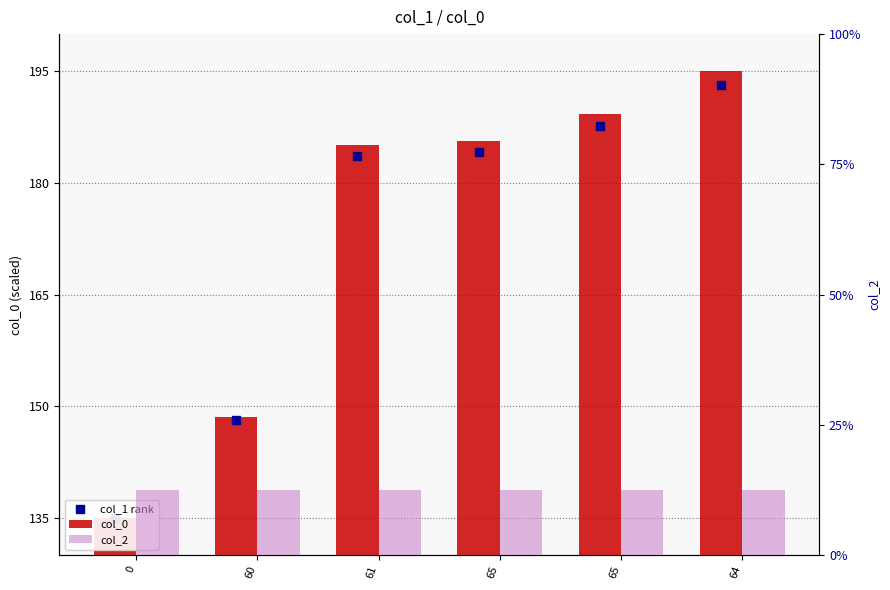

At how many categories does at least one series exceed 91?

6